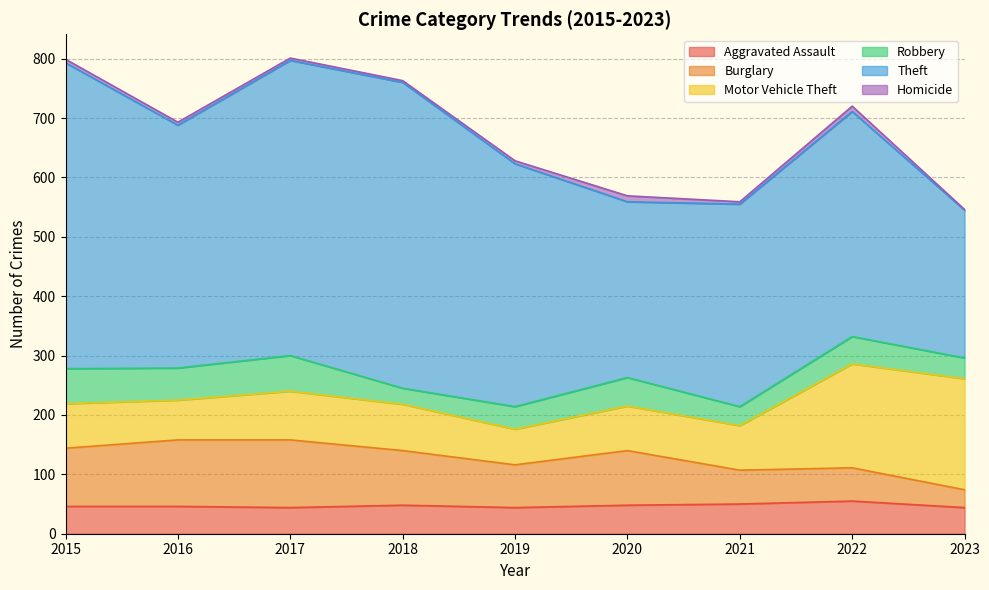

True or false: Motor Vehicle Theft has more than 0 interior local peaks.

True